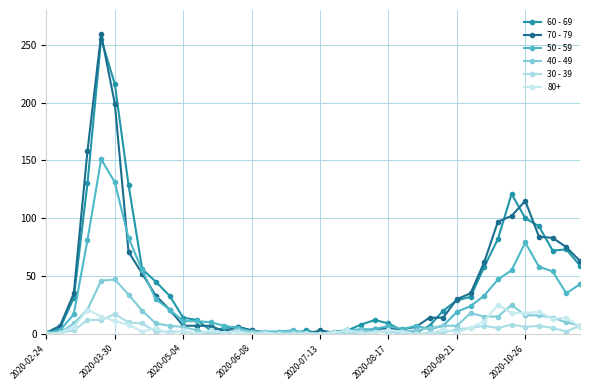

How many lines are shown in the chart?

6